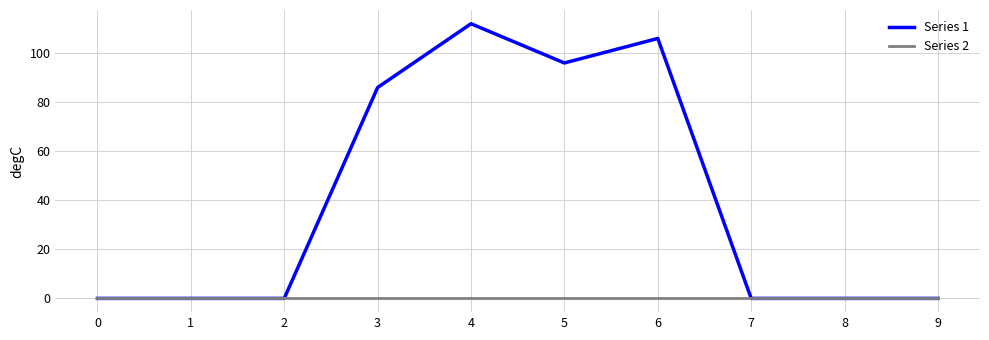

List the series in order of their overall mean, highest first.

Series 1, Series 2